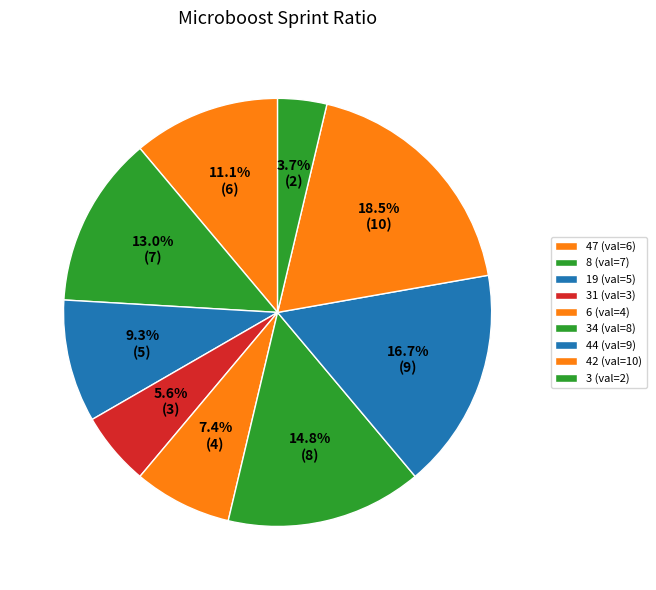

Rank the categories by value from highest to lowest.

42, 44, 34, 8, 47, 19, 6, 31, 3